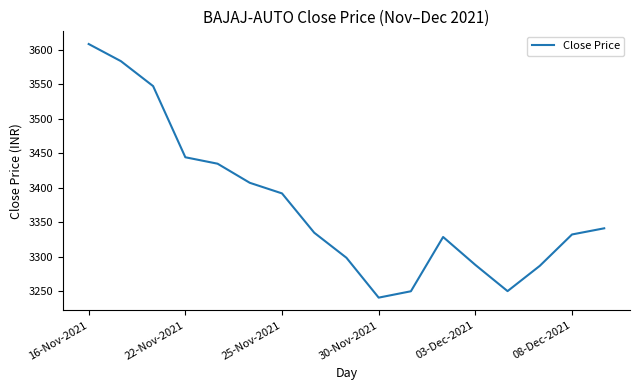

What is the maximum value shown in the chart?

3608.7